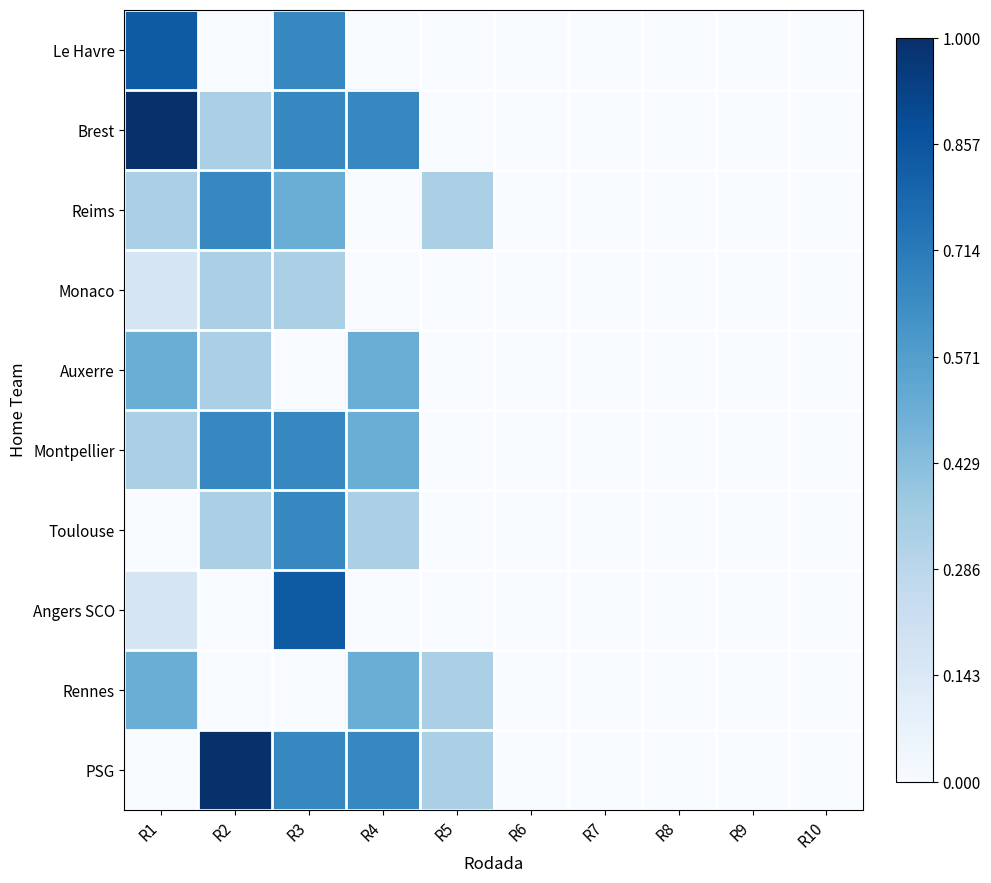

How many distinct data groups are displayed?

10